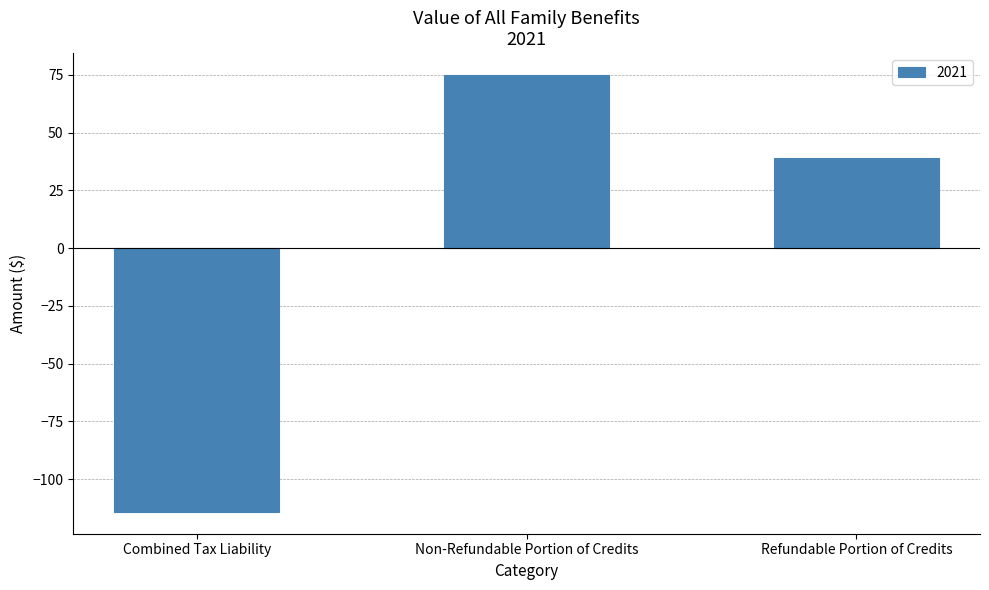

What is the smallest value displayed?

-114.1